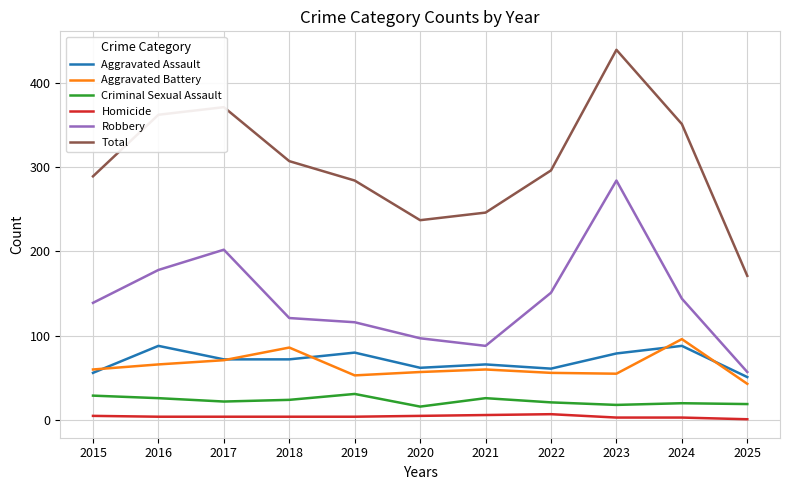

Which series has the largest range (max minus min)?

Total